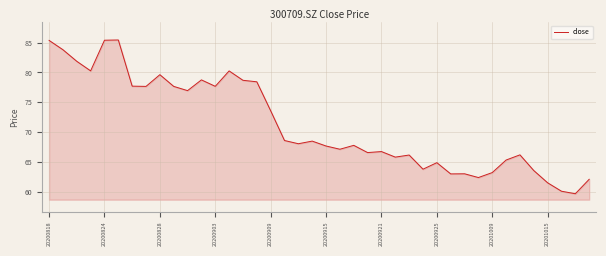

How many series are shown in this chart?

1